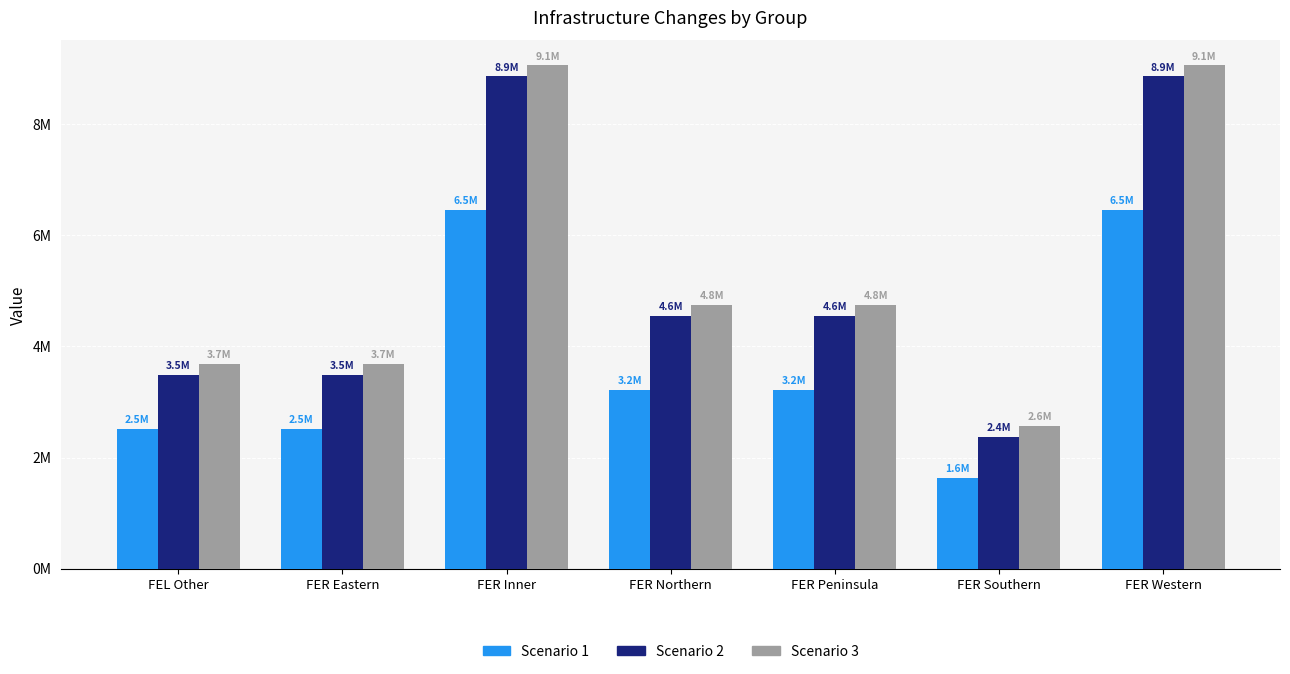

True or false: Scenario 1 has a value of 1359861.5 at FER Northern.

False